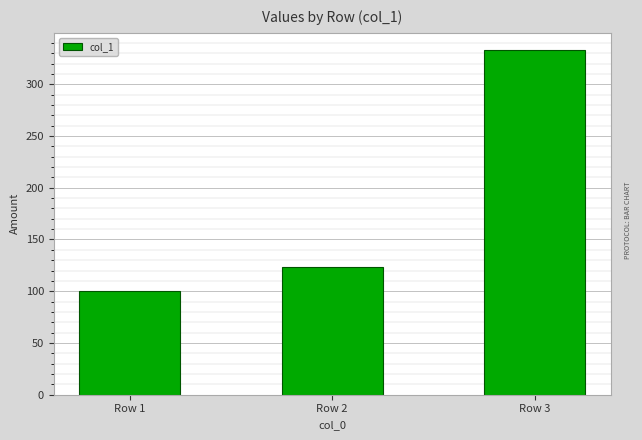

List the labels in order of value, smallest first.

Row 1, Row 2, Row 3